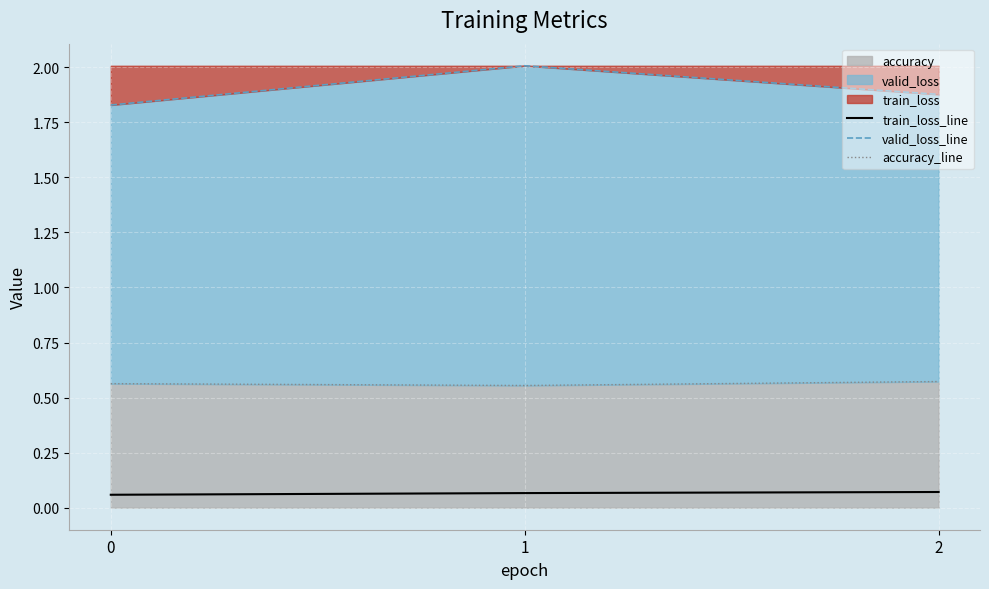

Reading left to right, what are all the values shown in this chart?

train_loss_line: 0=0.1	1=0.1	2=0.1
valid_loss_line: 0=1.8	1=2.0	2=1.9
accuracy_line: 0=0.6	1=0.6	2=0.6